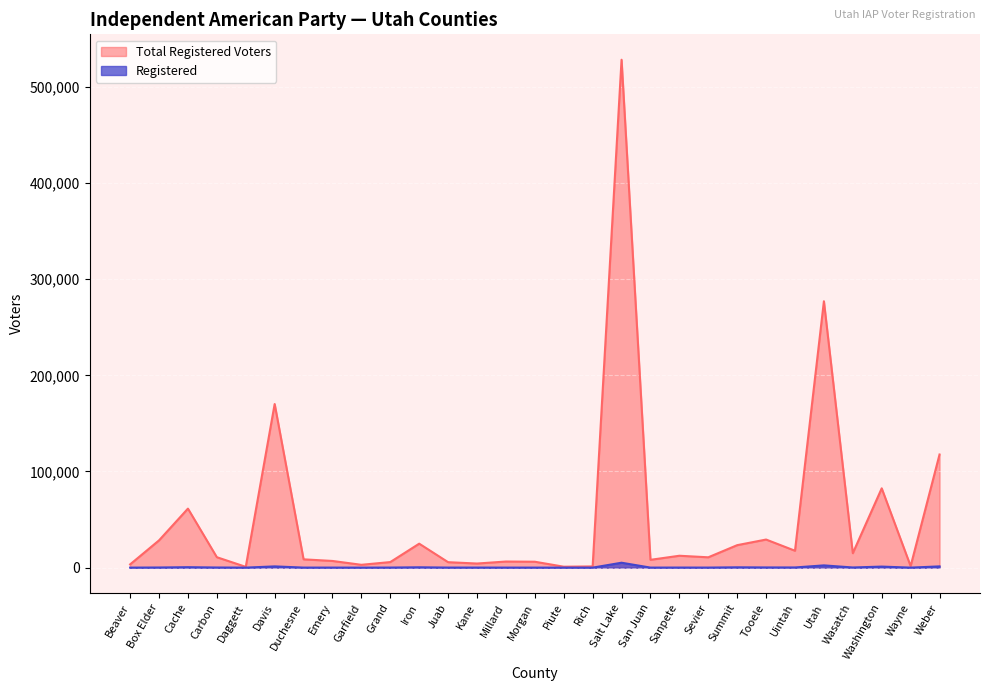

What is the total value across all series at Sanpete?

12447